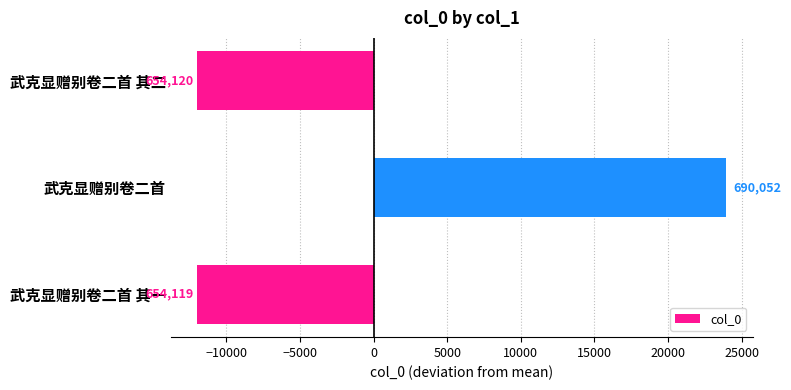

How many bars are there in total?

3